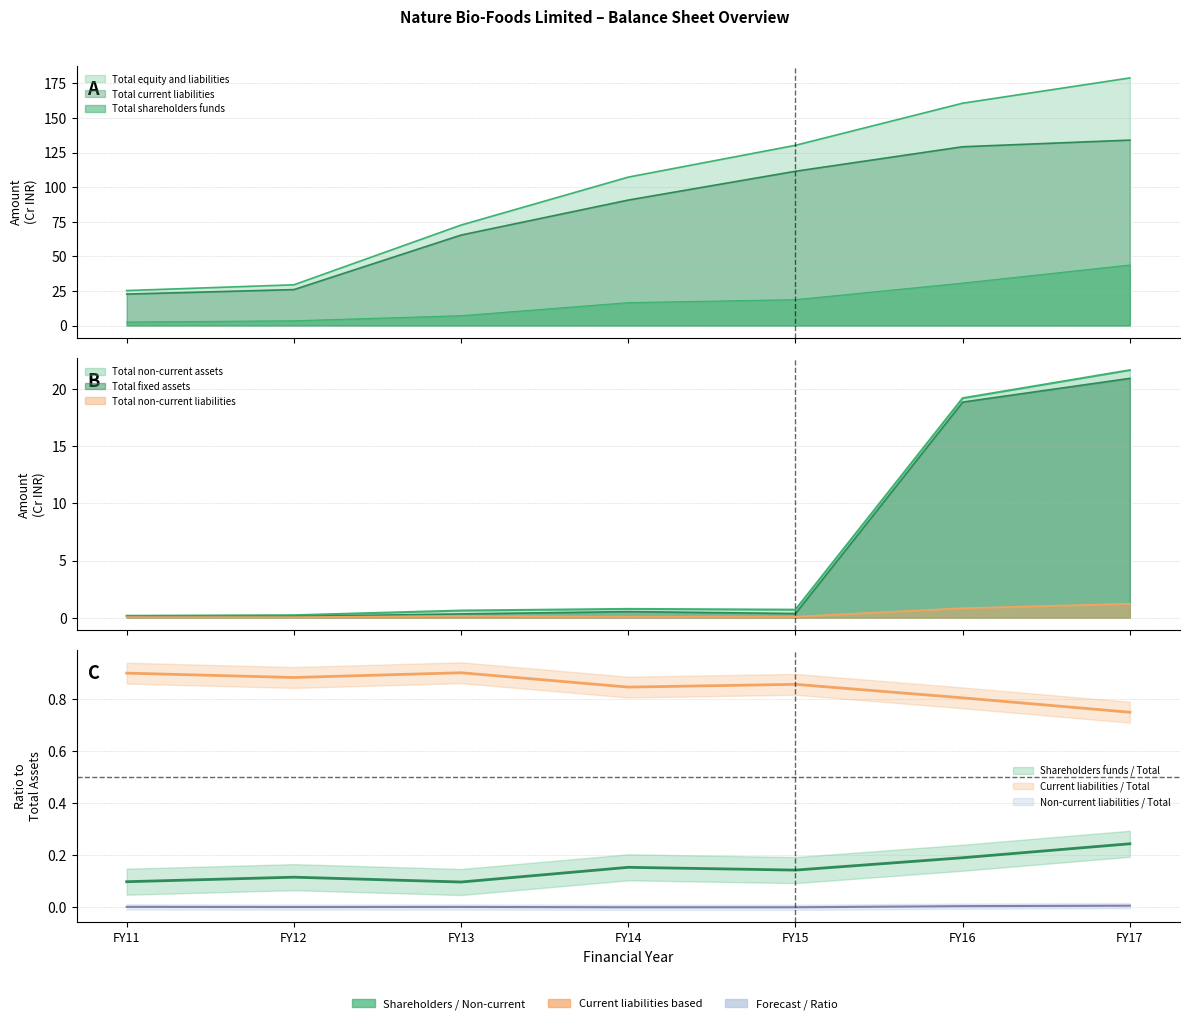

Does the chart have visible grid lines?

Yes